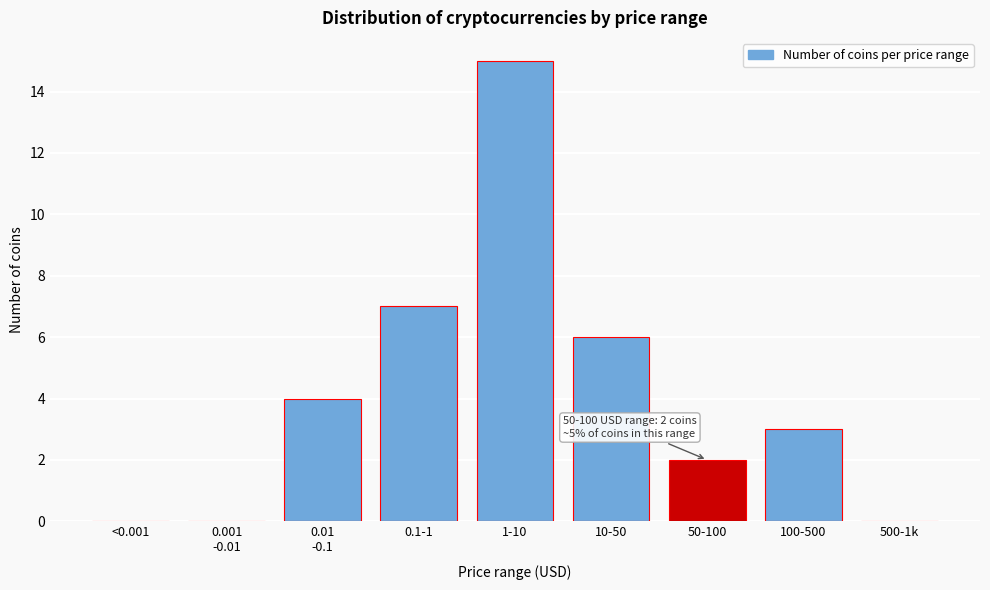

Which label corresponds to the largest value in the chart?

1-10